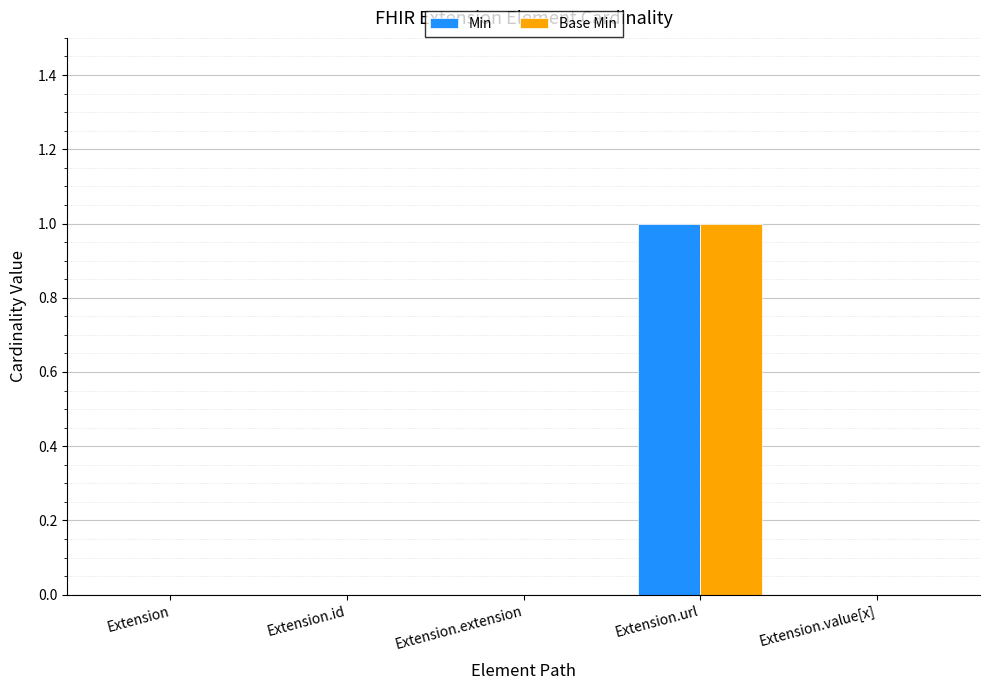

What is the maximum value for Min?

1